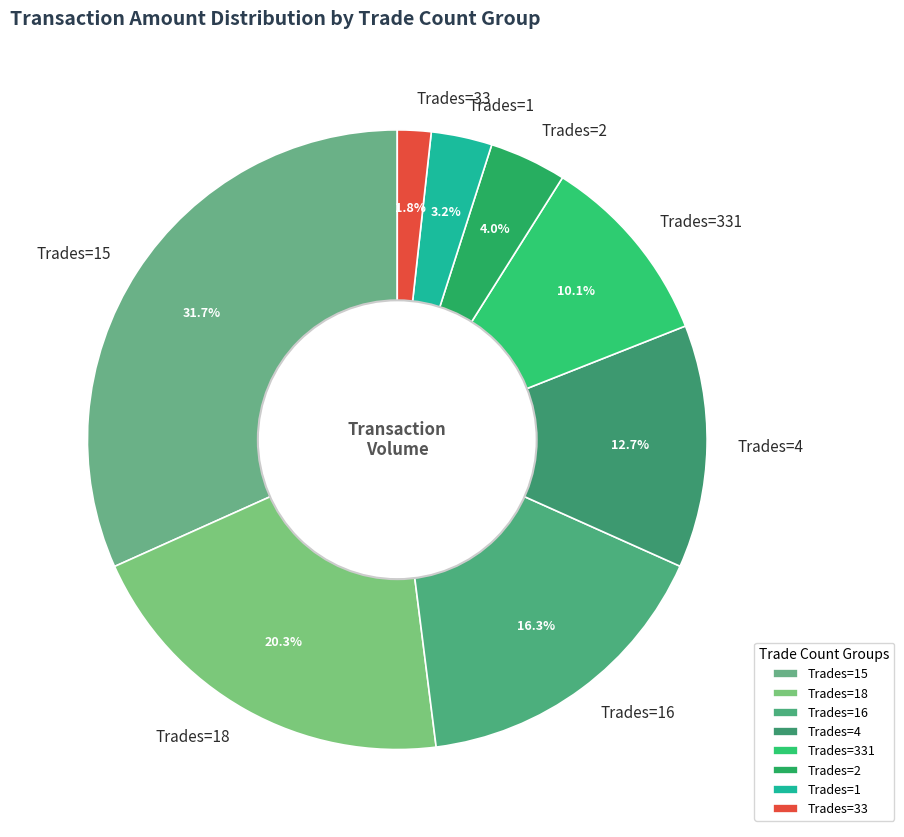

Which category has the smallest portion of the pie?

Trades=33